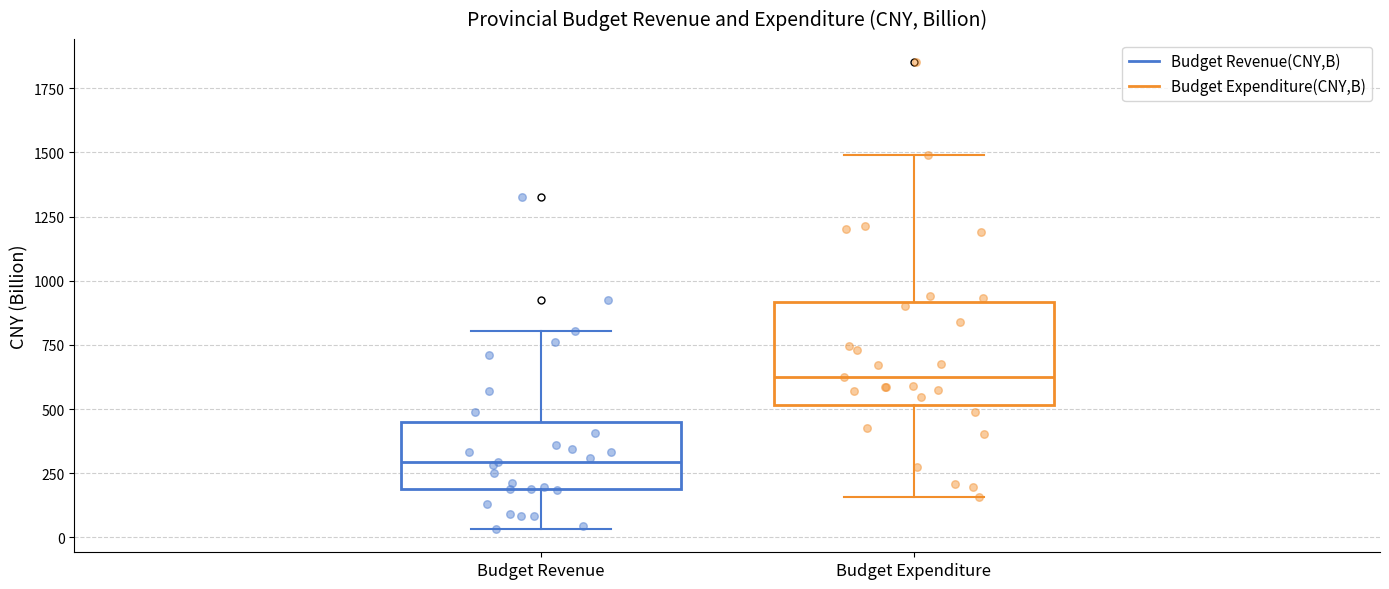

Which box has the highest median line?

Budget Expenditure